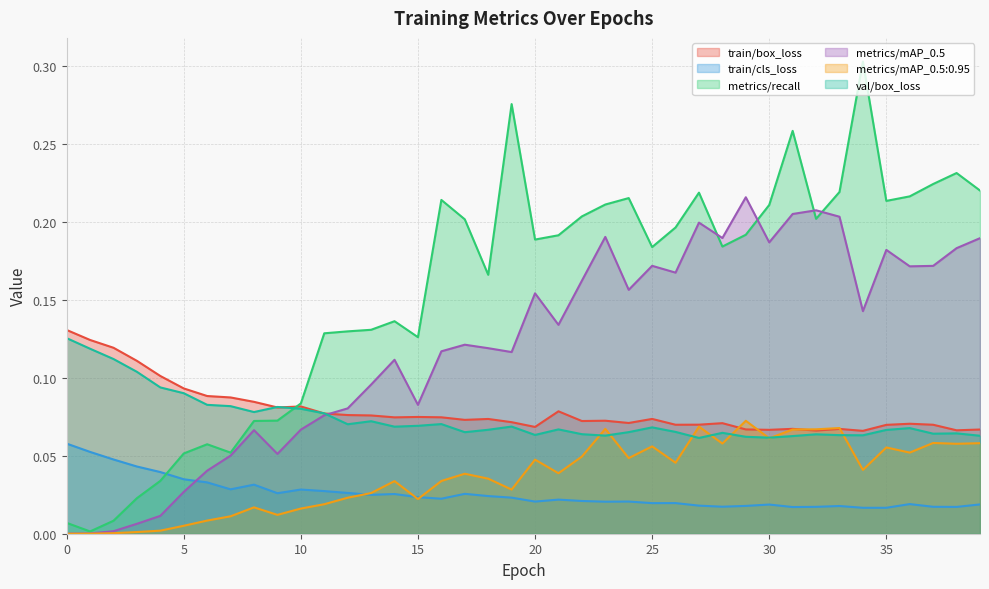

True or false: train/cls_loss and train/box_loss intersect in this chart.

False